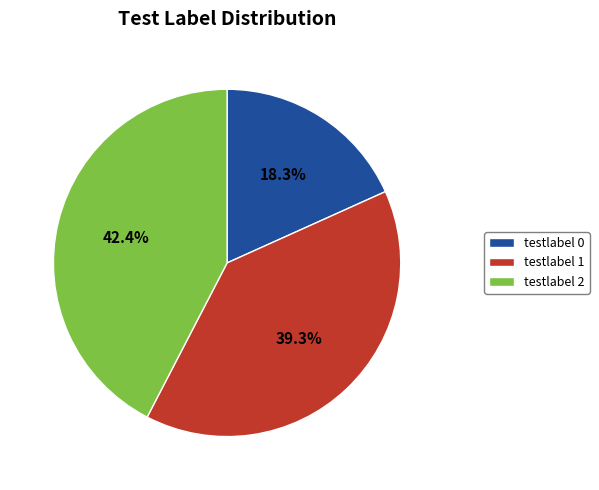

How many segments does this pie chart have?

3